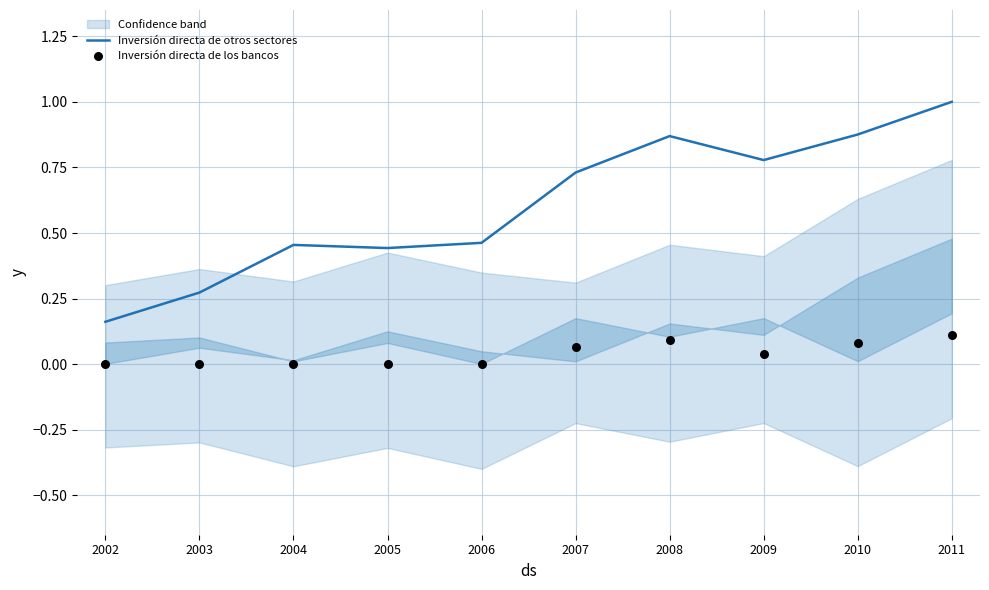

What are all the series names shown in the legend?

Inversión directa de otros sectores, Inversión directa de los bancos